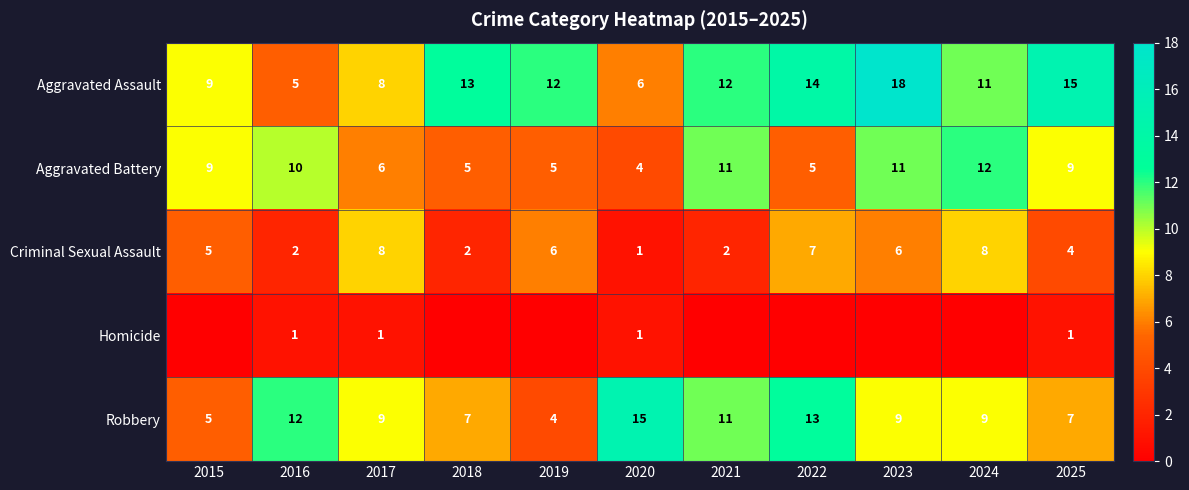

What is the spread (max minus min) of values at 2017?

8